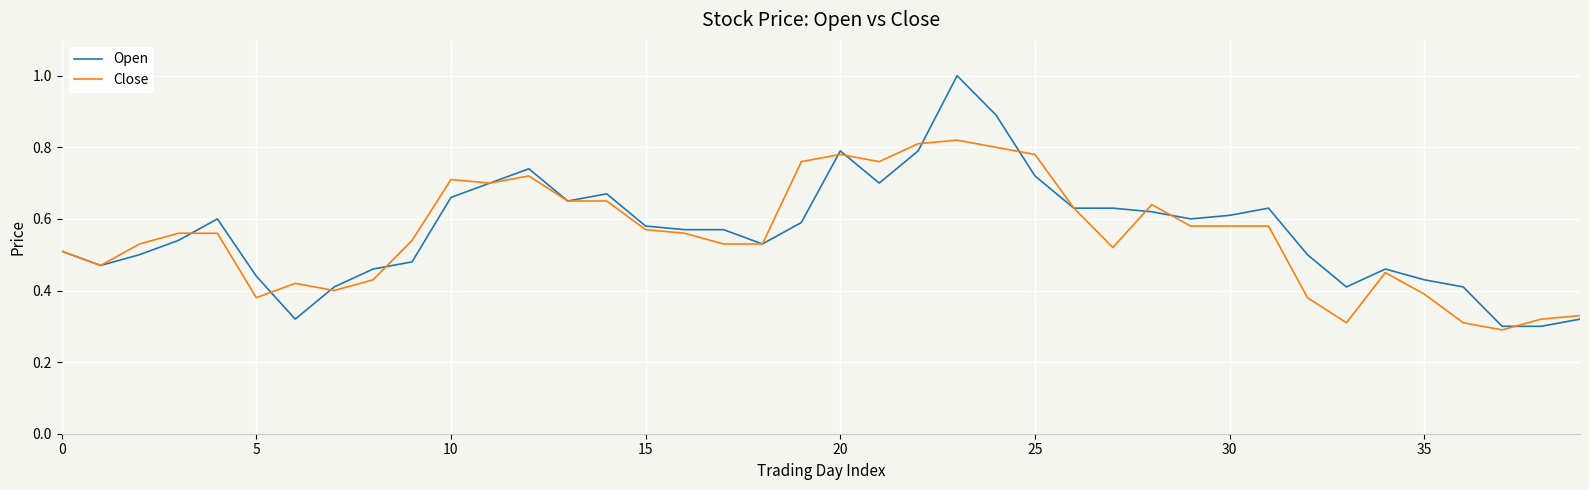

What is the maximum value for Open?

1.0